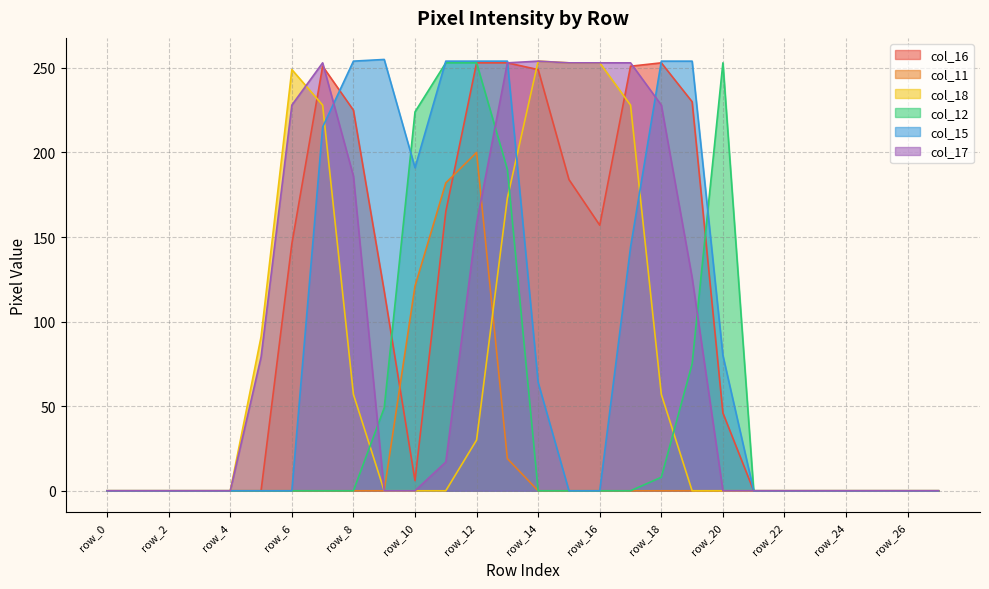

Between row_2 and row_18, which series saw the biggest shift?

col_15